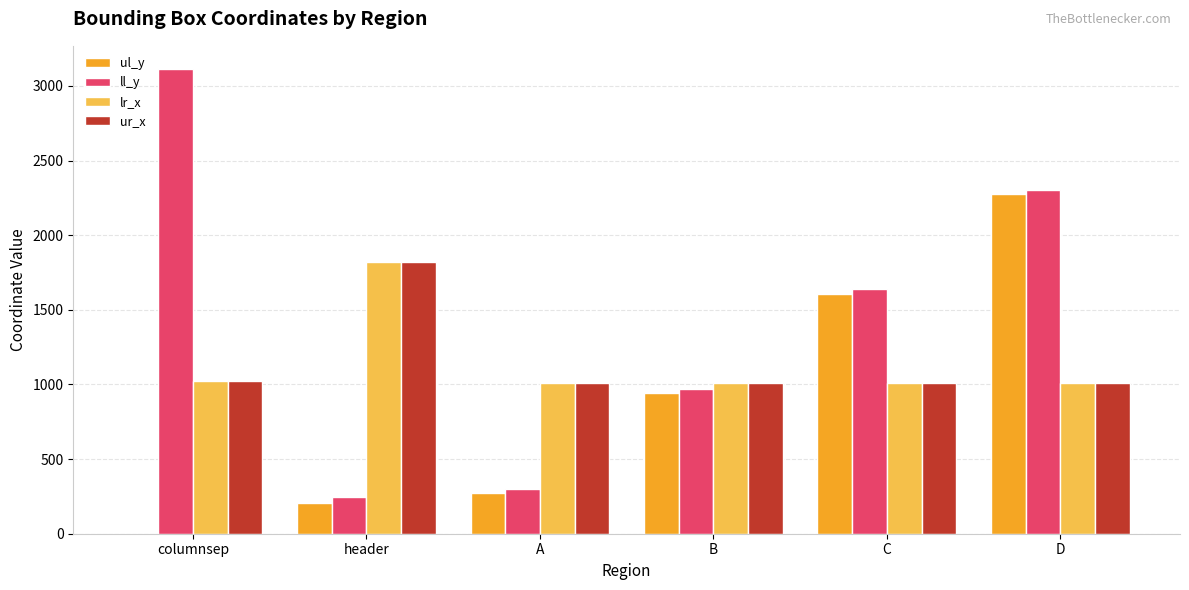

True or false: ll_y has a value of 1552 at D.

False